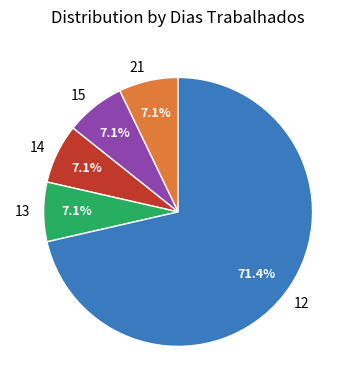

To the nearest percent, what is the combined percentage of 12 and 14?

79%